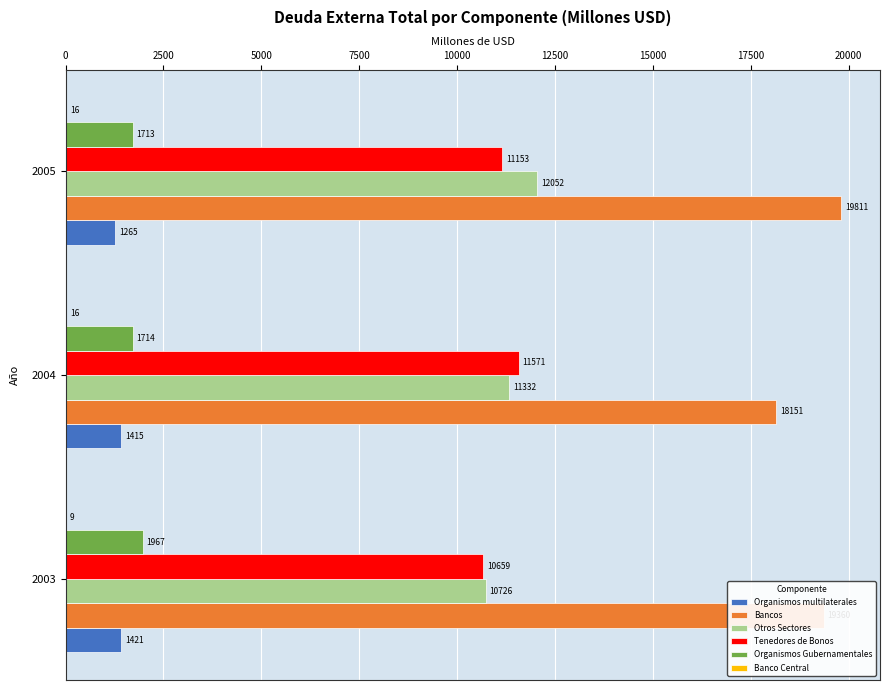

The value of Bancos at 2005 is 19811. True or false?

True